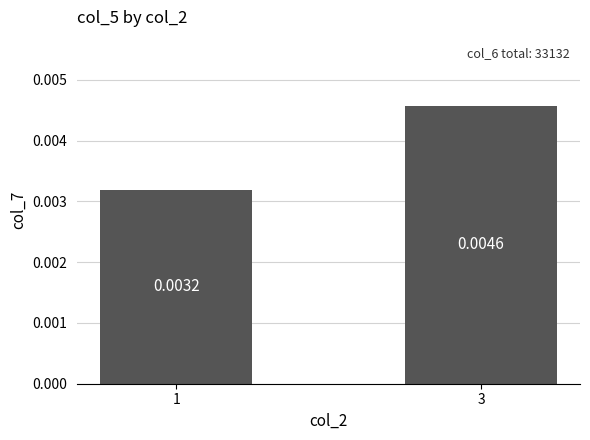

List the labels in order of value, largest first.

3, 1